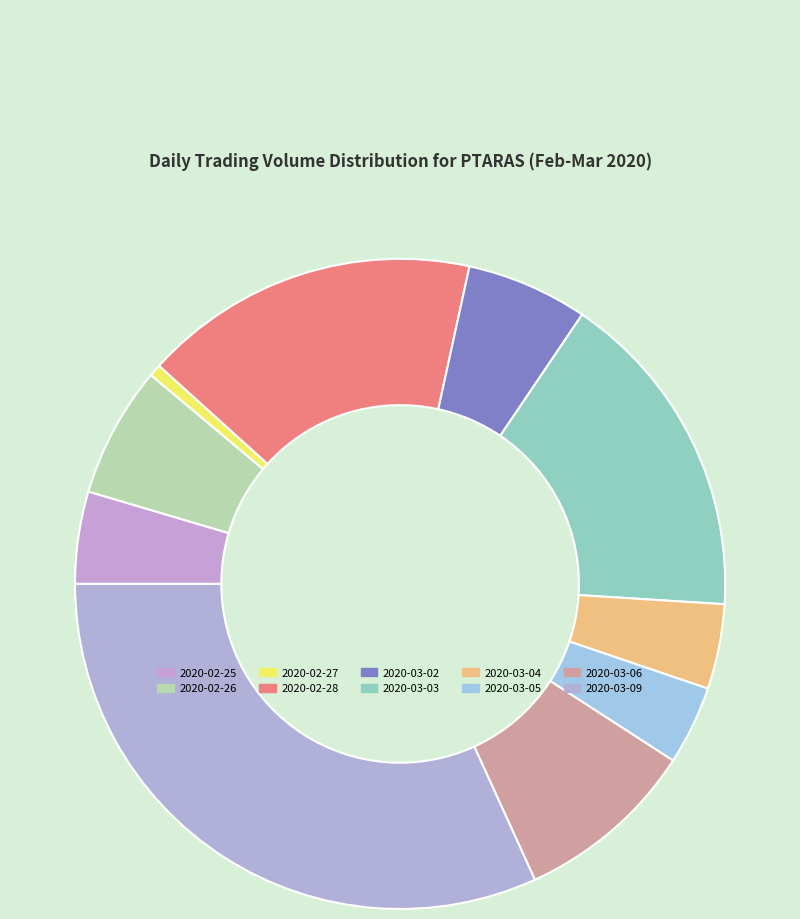

Which slice is the smallest?

2020-02-27